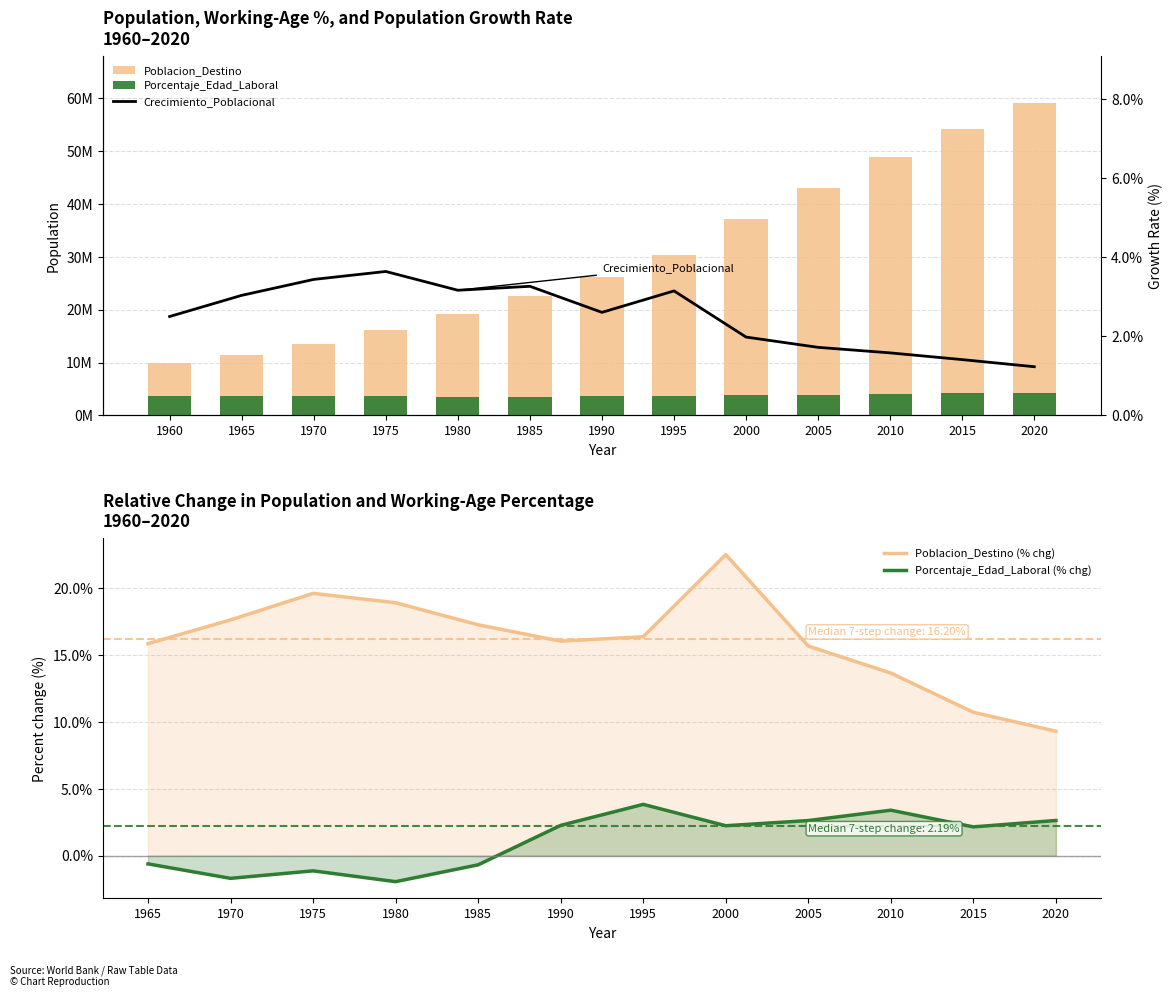

Reading left to right, extract all data points from this chart.

Poblacion_Destino: 9901419.0	11470728.0	13492677.0	16138361.0	19189769.0	22501693.0	26110207.0	30383497.0	37221455.0	43053948.0	48930875.0	54174470.0	59215011.0
Porcentaje_Edad_Laboral: 3744794.7	3721783.7	3658699.9	3617205.7	3546954.8	3522687.9	3602514.5	3740697.2	3824413.3	3924818.3	4058265.2	4145595.5	4254669.6
Crecimiento_Poblacional: 2.5	3.0	3.4	3.6	3.2	3.3	2.6	3.1	2.0	1.7	1.6	1.4	1.2